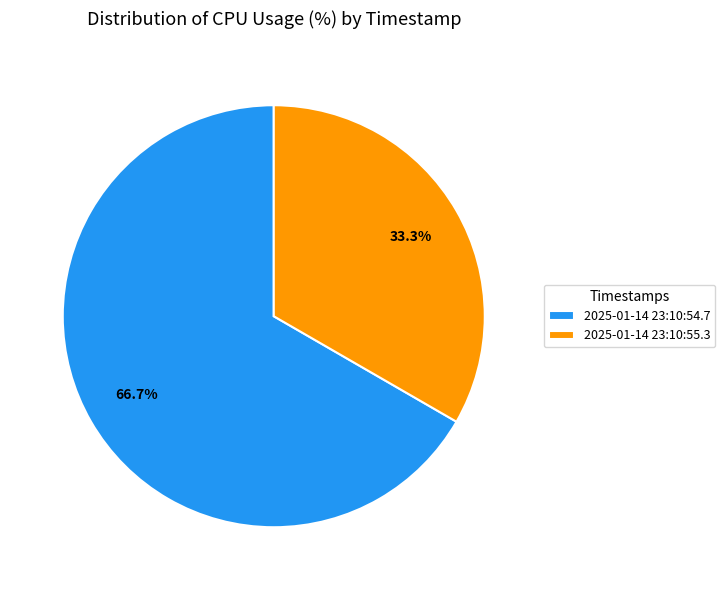

Does any single category account for the majority?

Yes